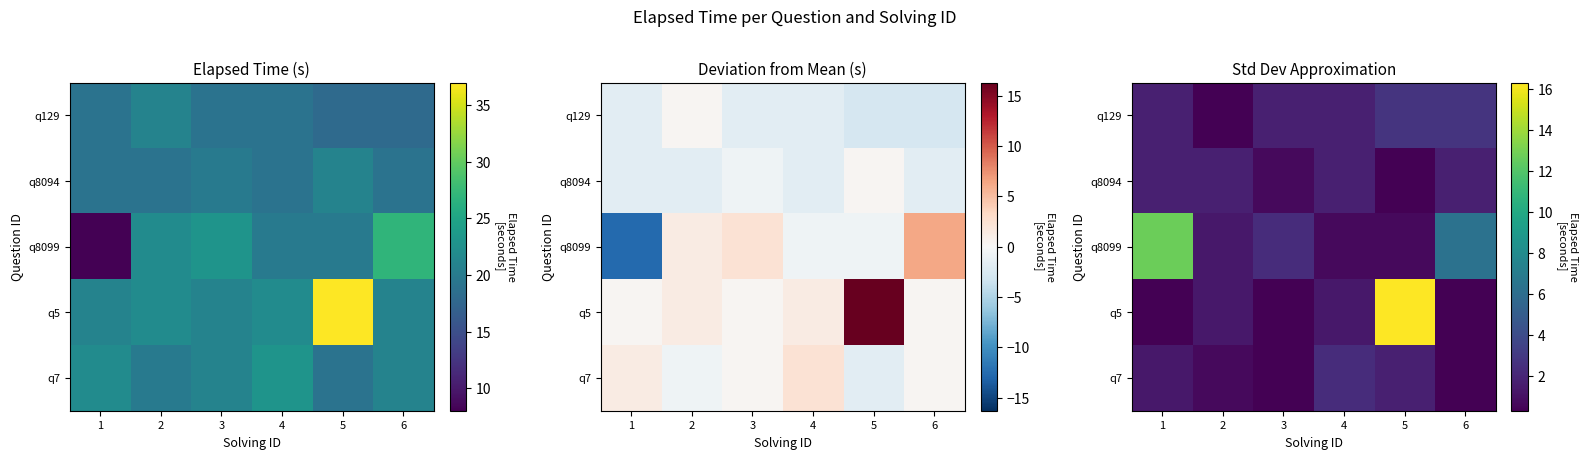

Which category has the highest value across all series?

5